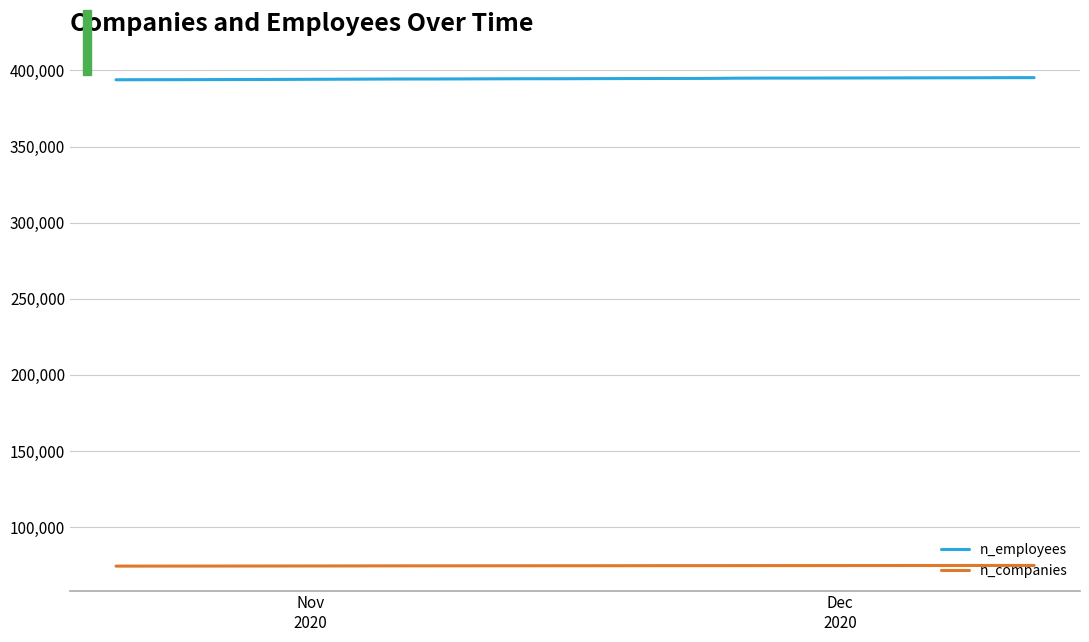

Rank the series by their average value, from highest to lowest.

n_employees, n_companies